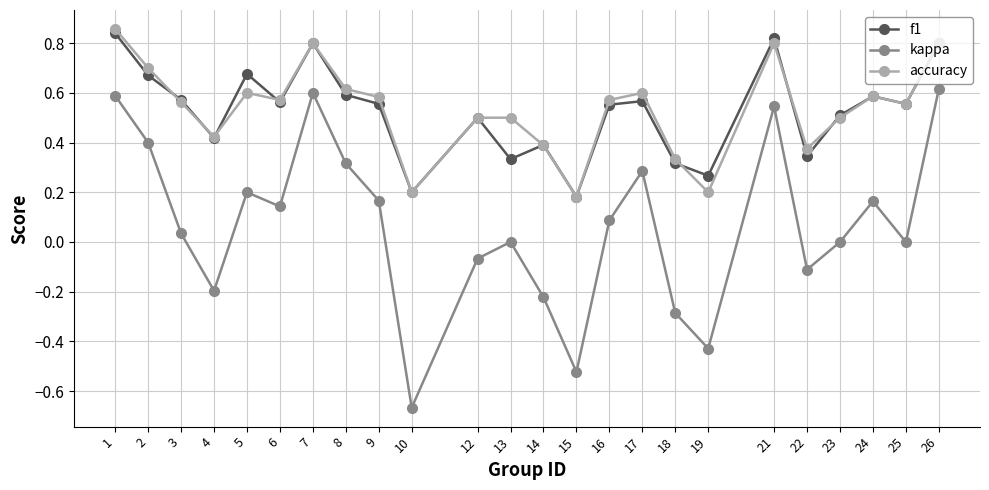

At how many categories does at least one series exceed 0?

24